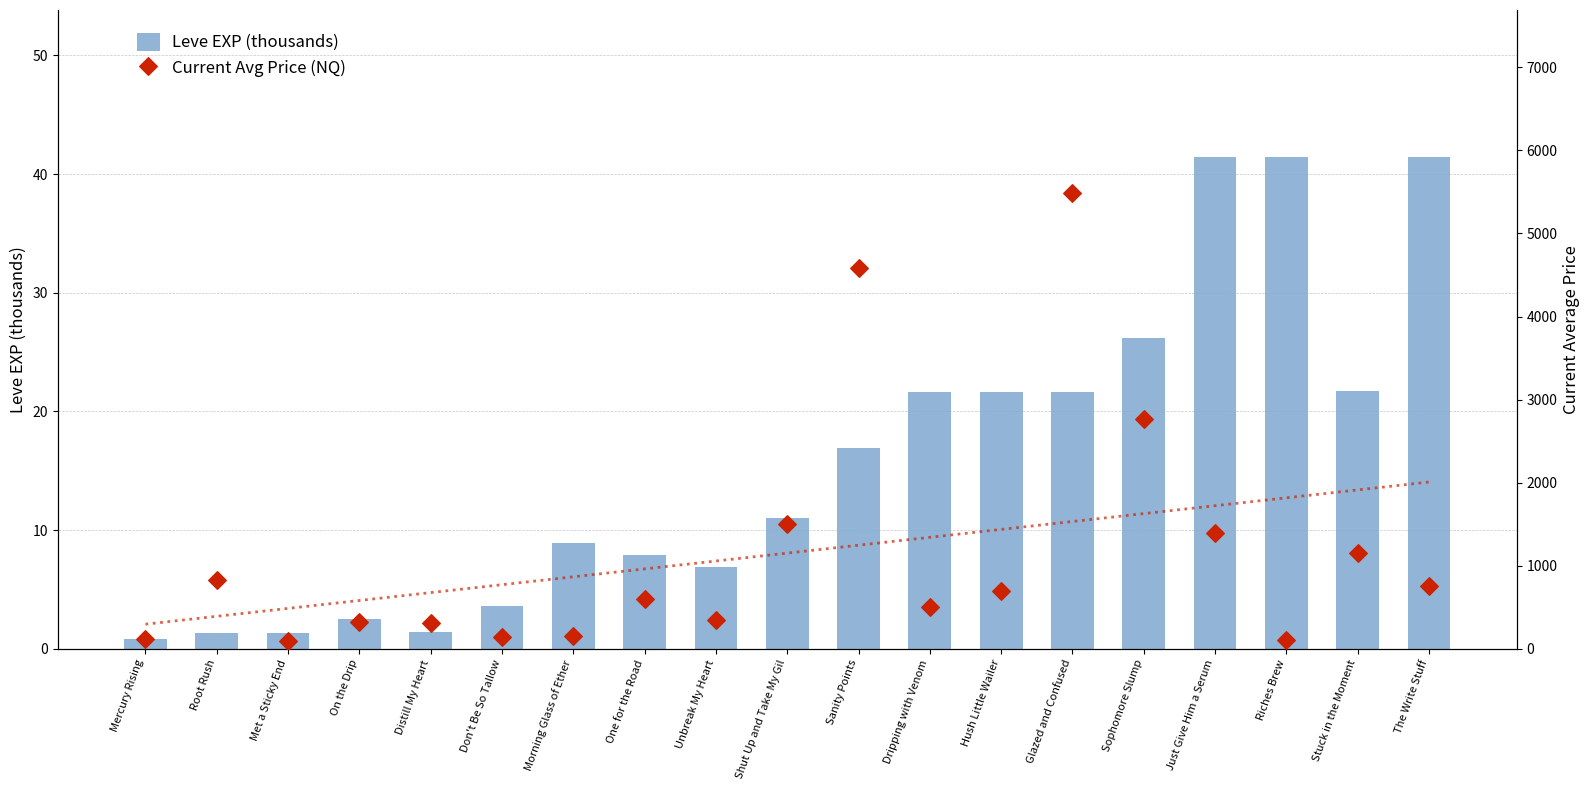

Which series contains the lowest Y value?

Leve EXP (thousands)